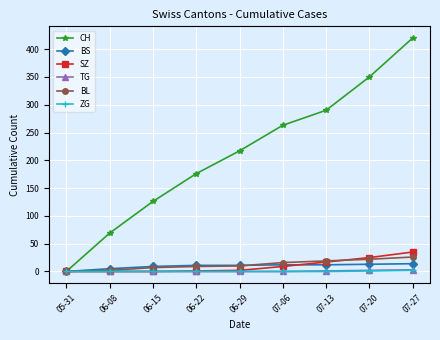

Which series has the largest range (max minus min)?

CH